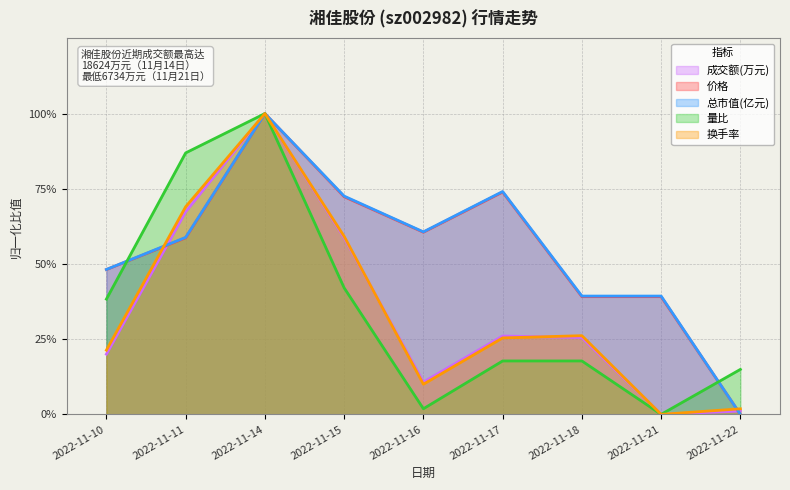

The value of 成交额(万元) at 2022-11-18 is 0.1. True or false?

False